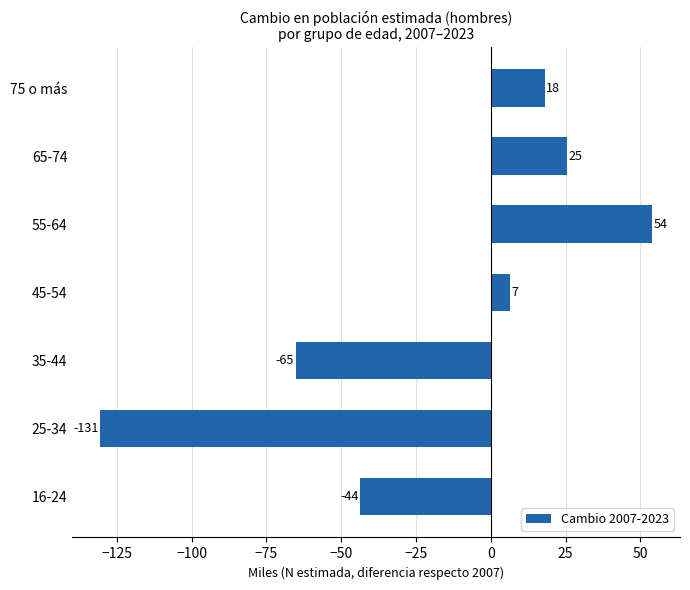

What is the sum of the values at 25-34 and 35-44?

-196.0